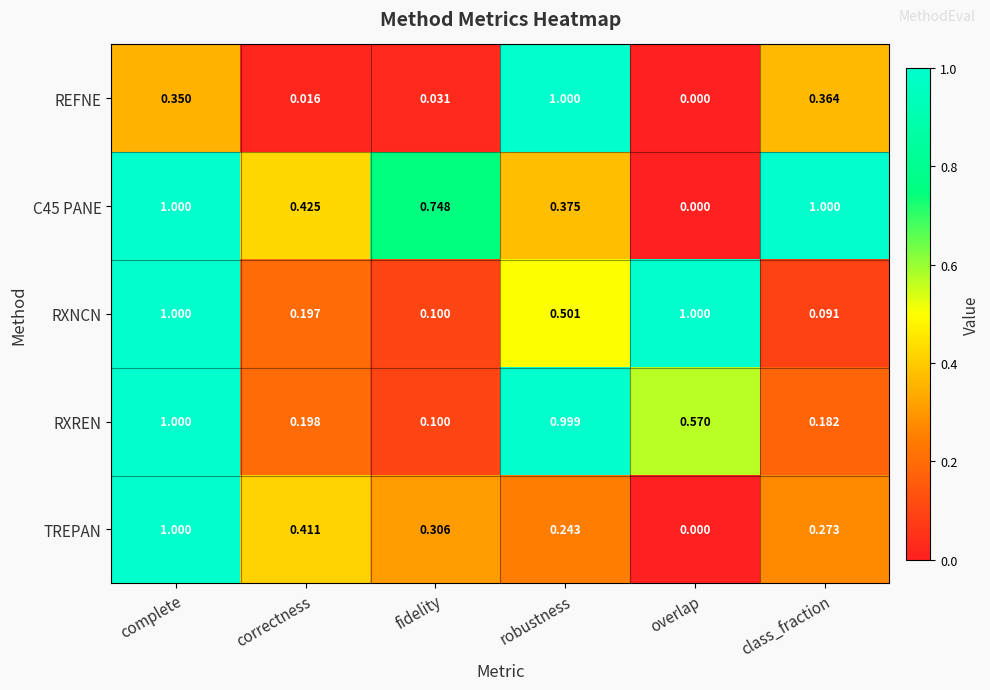

At which category is the sum across all series the highest?

complete